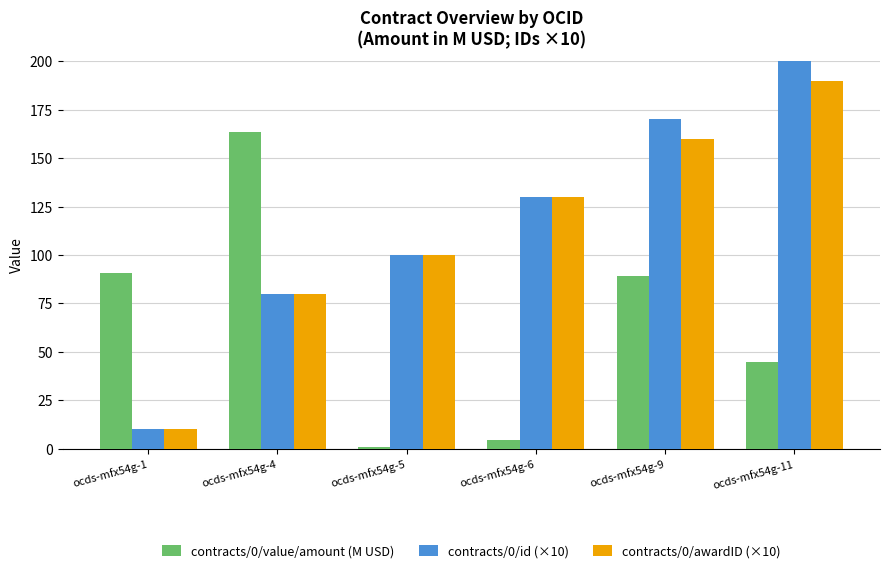

What is the total value across all series at ocds-mfx54g-4?

323.3